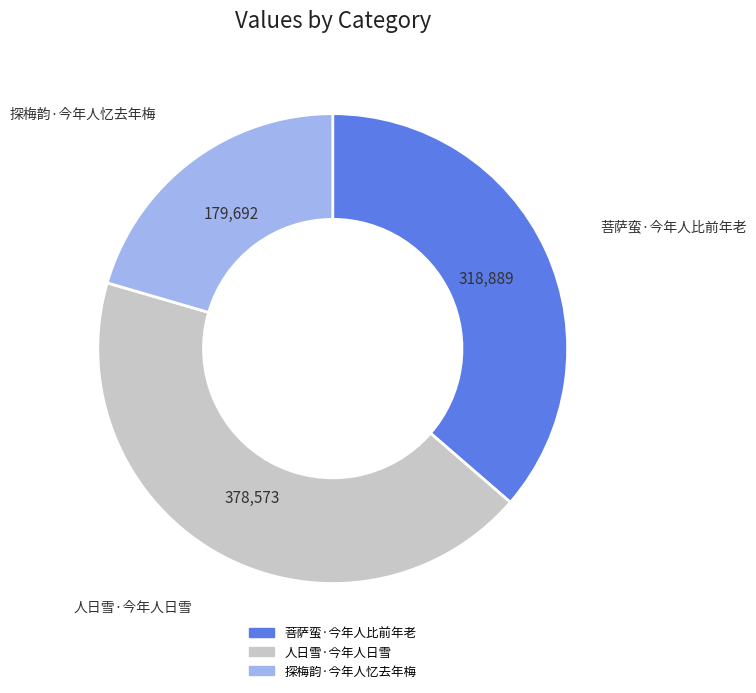

Rank the categories by value from highest to lowest.

人日雪·今年人日雪, 菩萨蛮·今年人比前年老, 探梅韵·今年人忆去年梅